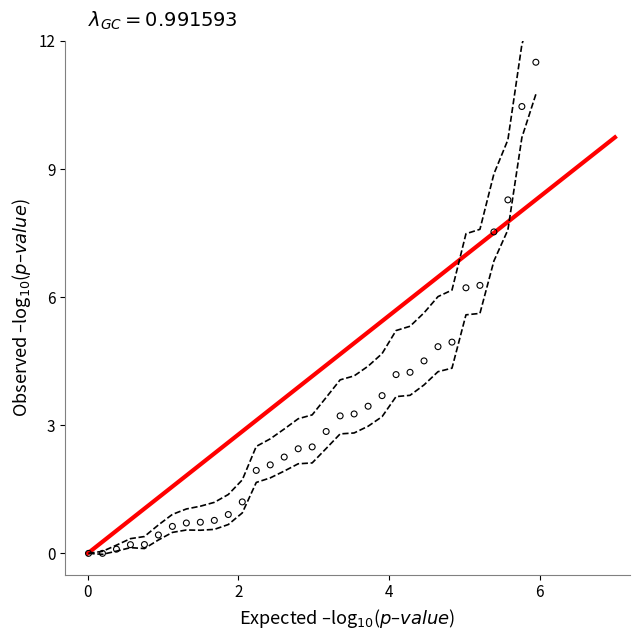

What is the range of X values (max minus min)?

5.9